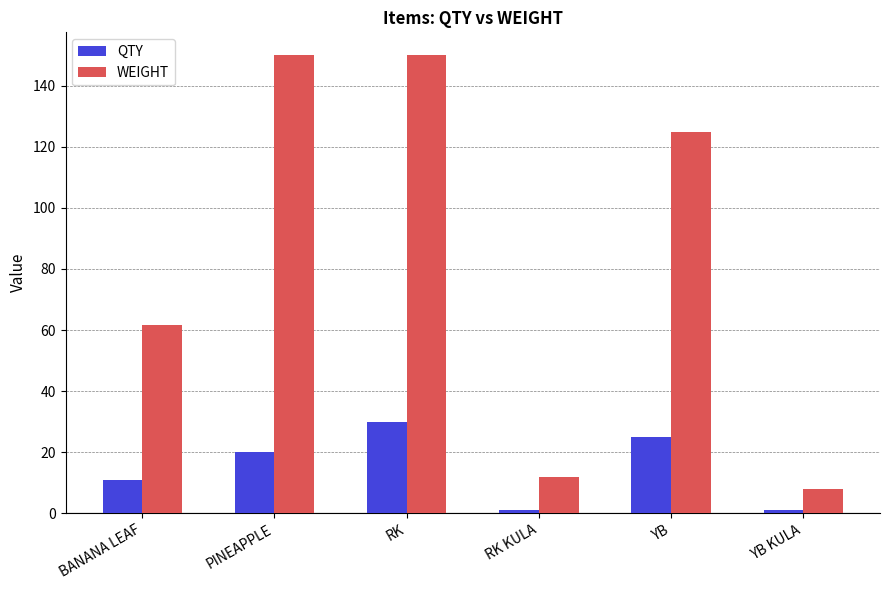

Where is WEIGHT nearest to the value 79?

BANANA LEAF